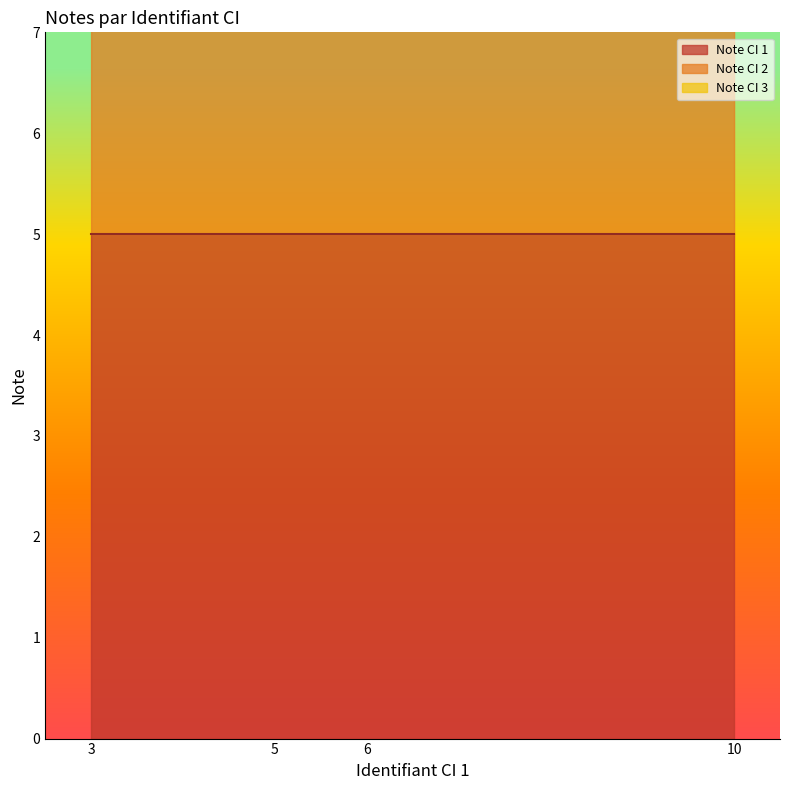

Reading left to right, what are all the values shown in this chart?

Note CI 1: 5=5	6=5	10=5	3=5
Note CI 2: 5=4	6=4	10=3	3=3
Note CI 3: 5=2	6=2	10=2	3=2